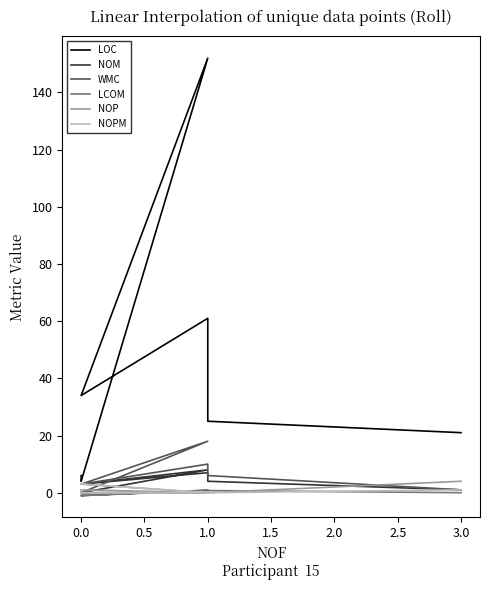

Which series changed the most between 0.0 and 1.0?

LOC